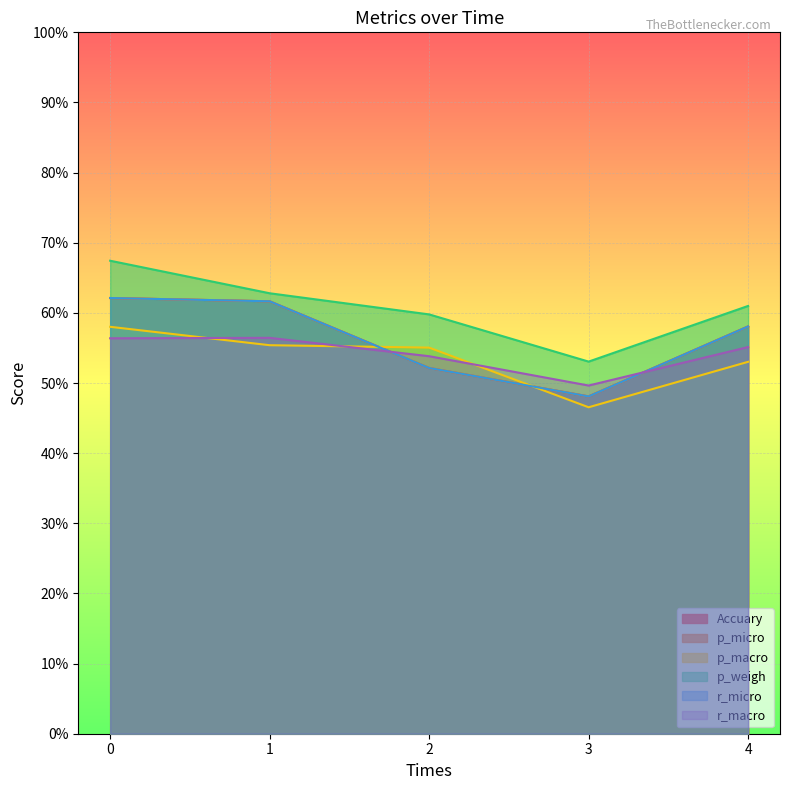

True or false: p_macro and Accuary cross at least once.

True